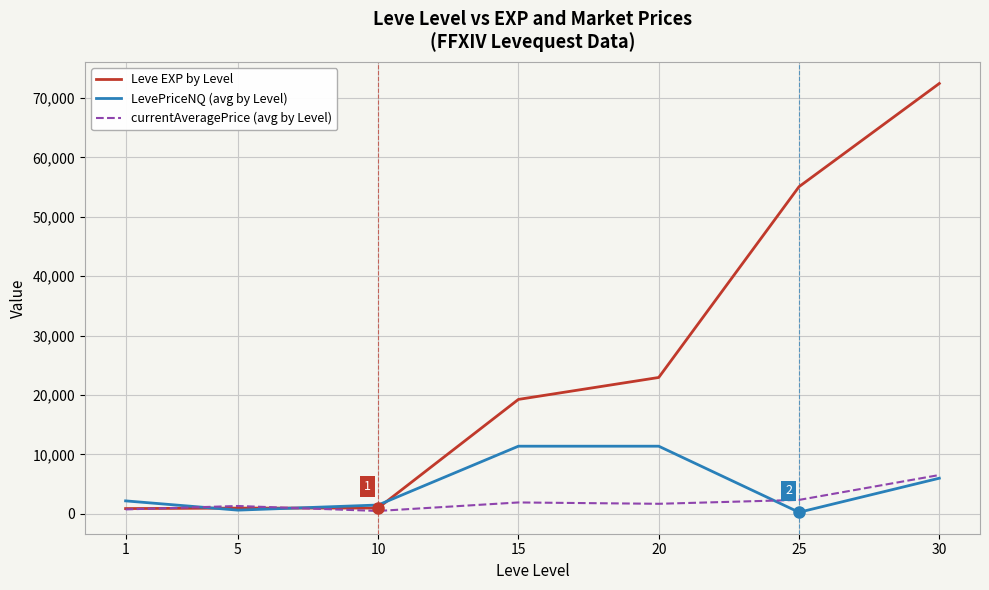

What is the difference between the maximum and second lowest values in the Leve EXP by Level series?

71450.0